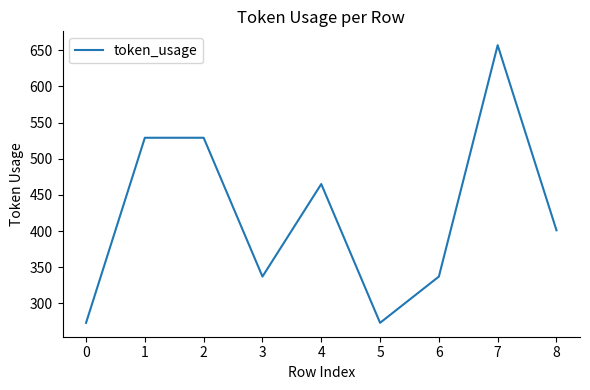

What is the change in value from 0 to 3?

+64